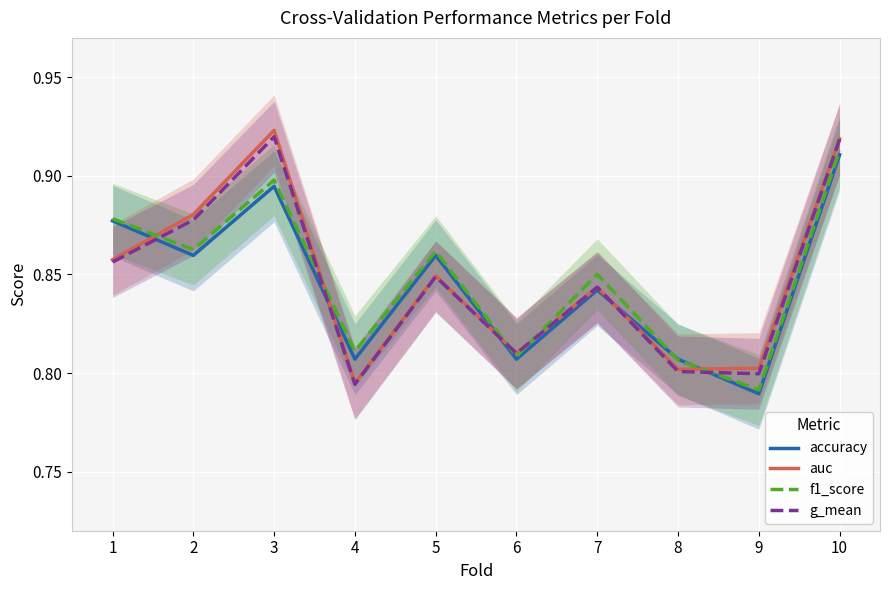

What is the maximum value shown in the chart?

0.9